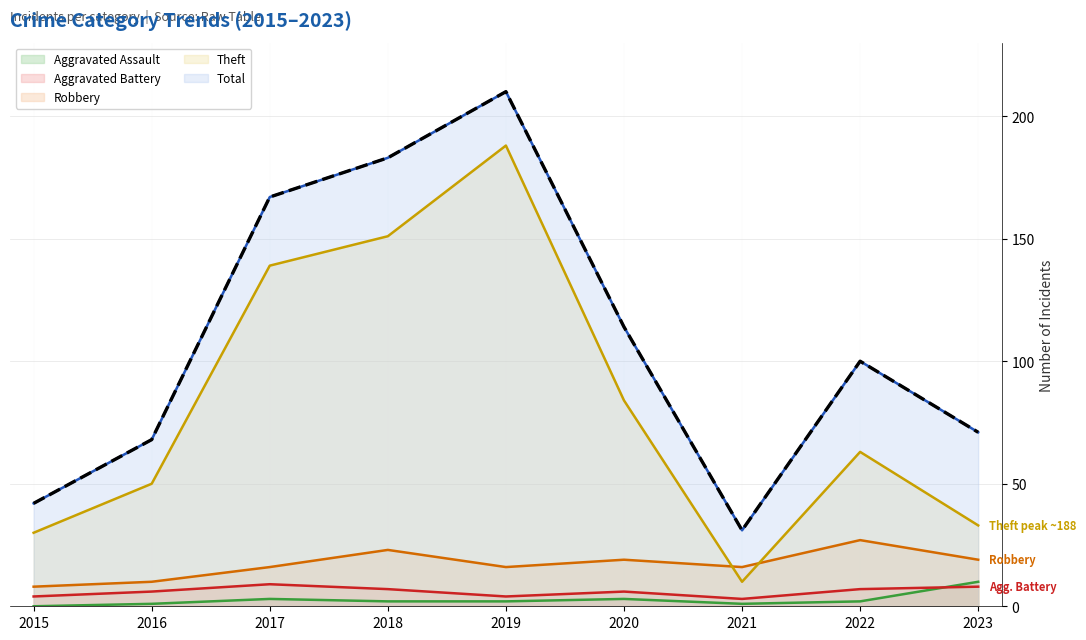

What is the value of the Total point at the 8th from the left?

100